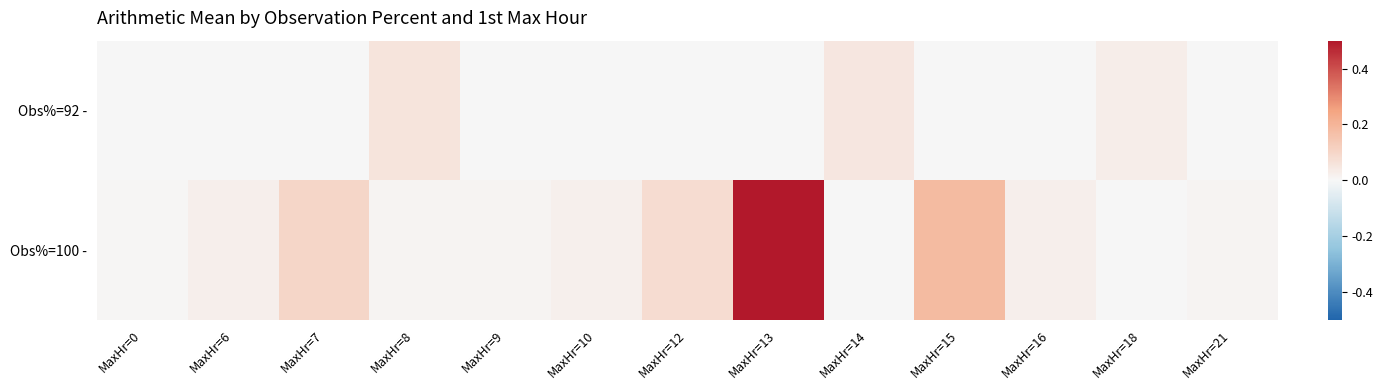

How many data points does each series have?

13